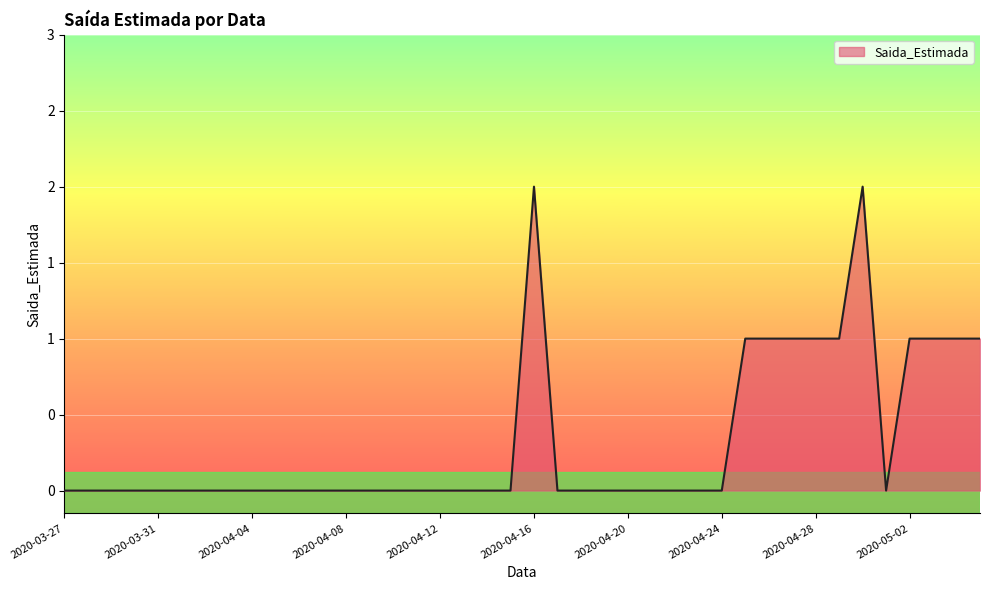

What is the greatest value displayed?

2